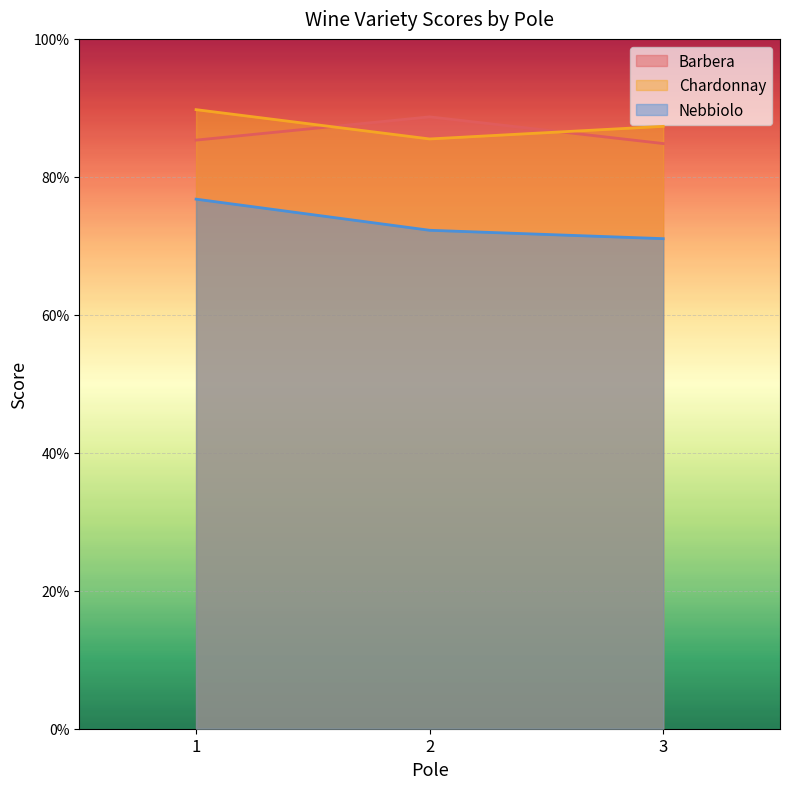

Does the chart display data point markers on the line(s)?

No